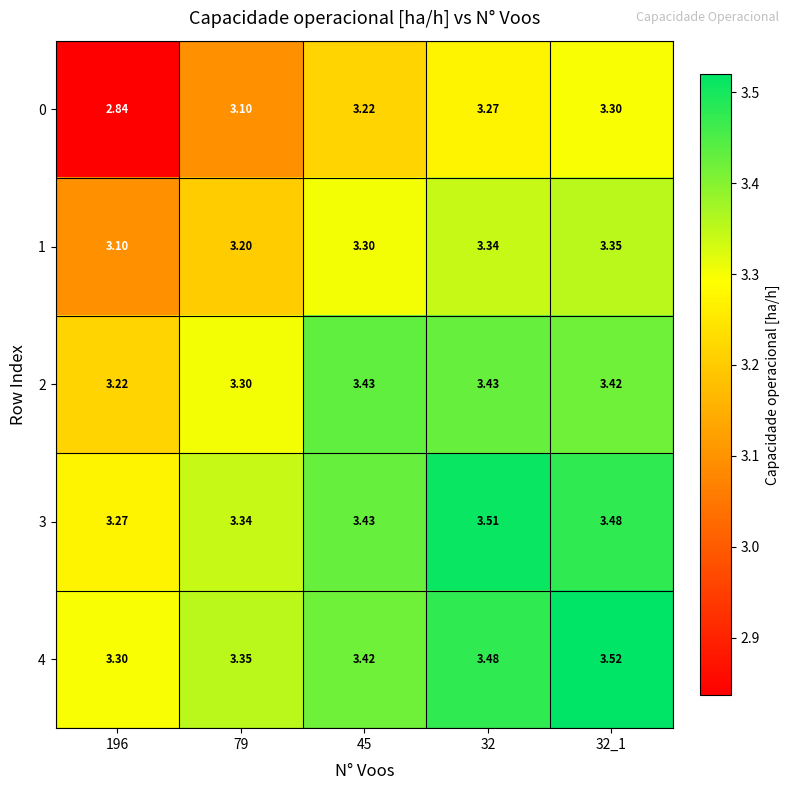

Is the value of 4 at 45 greater than the value of 2 at 32?

No